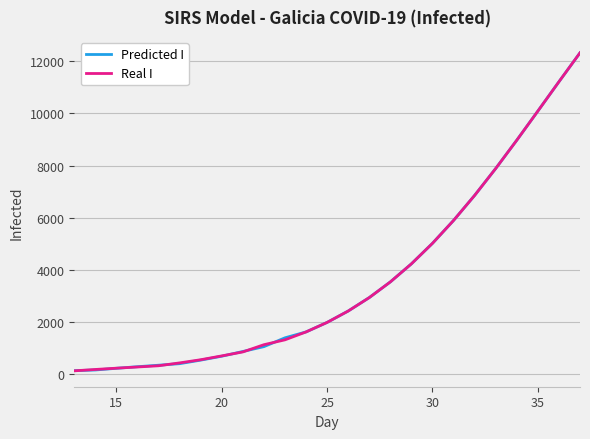

What are all the series names shown in the legend?

Predicted I, Real I